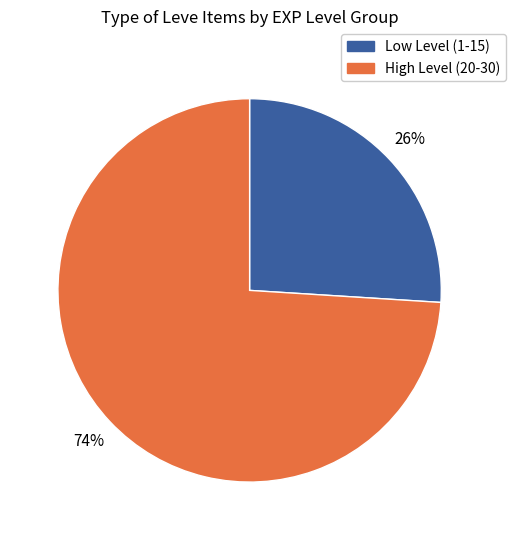

To the nearest percent, what is the difference between the largest and smallest slice percentages?

48%